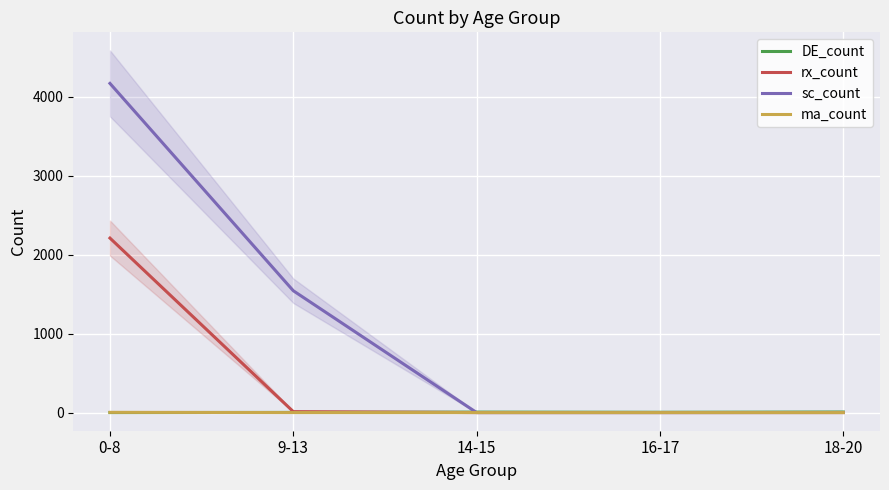

At how many categories does at least one series exceed 3008?

1